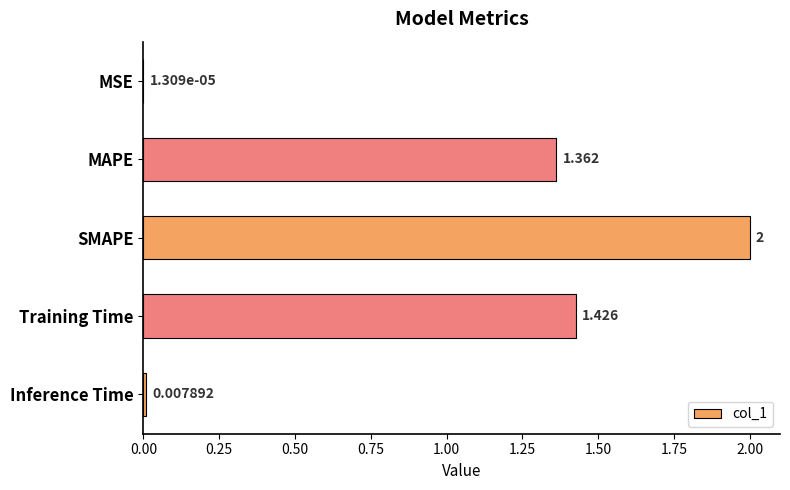

Between Inference Time and SMAPE, which is larger?

SMAPE